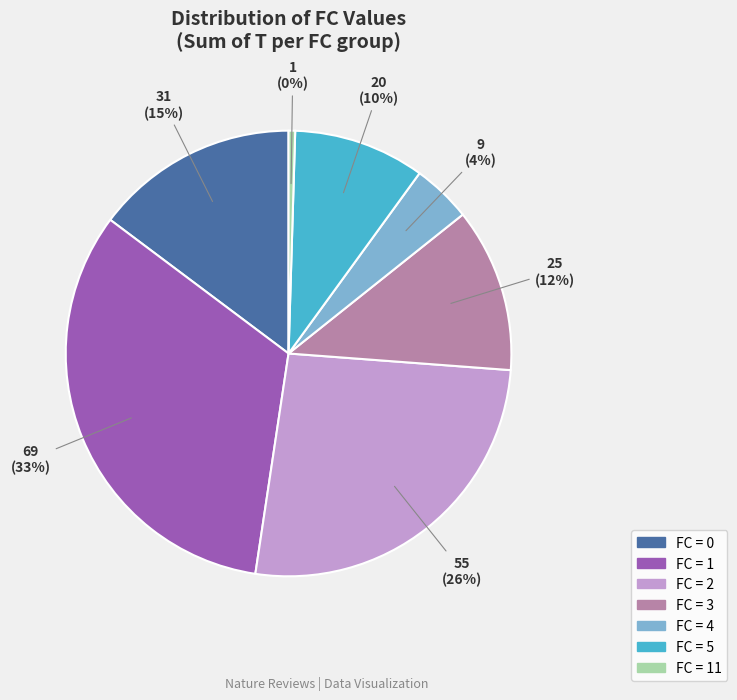

Does any single category account for the majority?

No